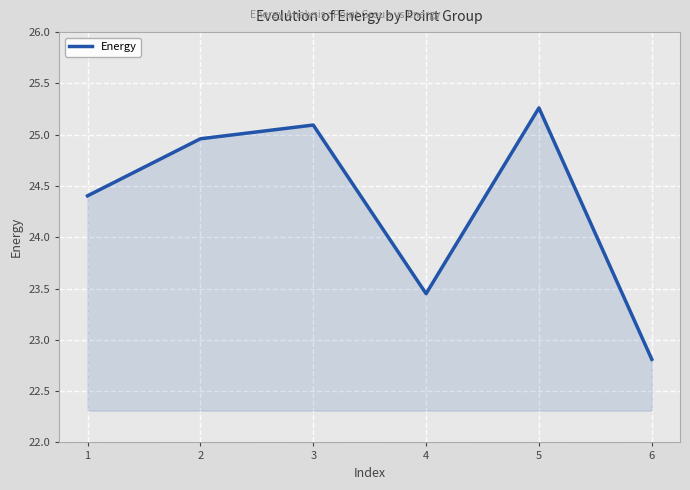

What is the sum of all values?

146.0